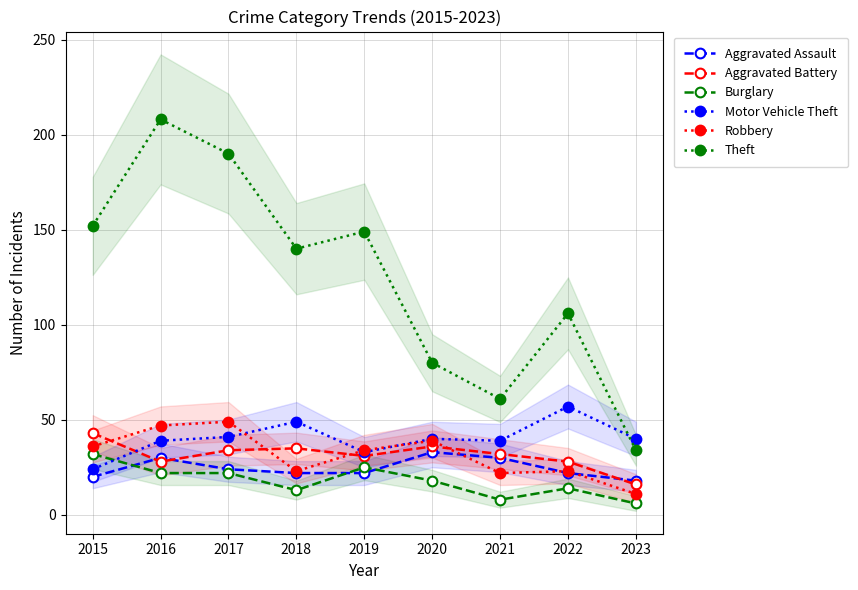

What is the difference between the highest and lowest values at 2023?

34